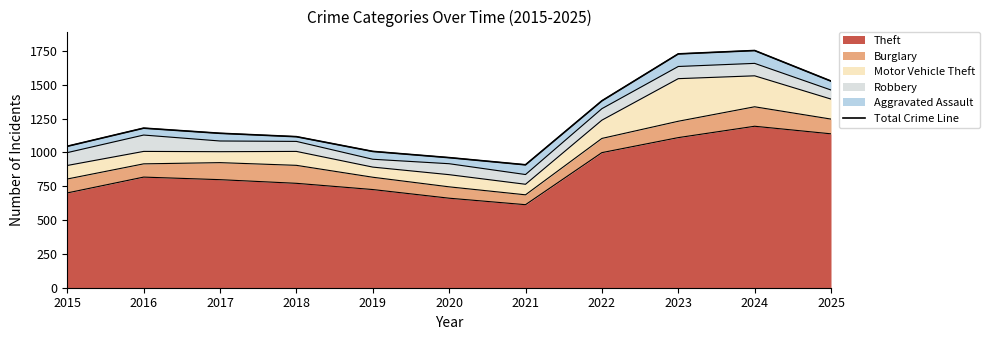

How many lines are shown in the chart?

1